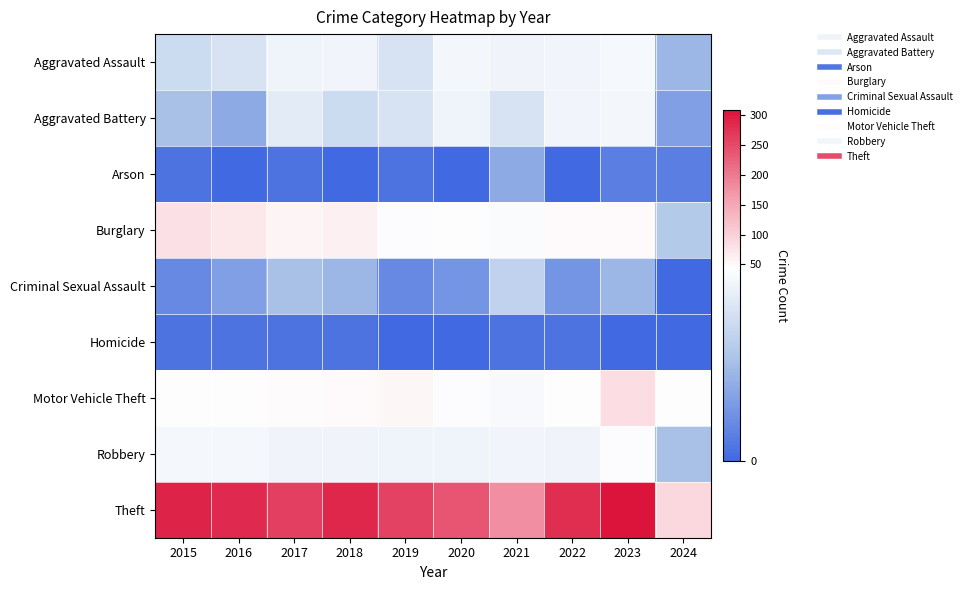

Reading right to left, extract all data points from this chart.

Aggravated Assault: 2024=7	2023=26	2022=19	2021=18	2020=23	2019=12	2018=20	2017=14	2016=12	2015=11
Aggravated Battery: 2024=5	2023=23	2022=20	2021=12	2020=14	2019=12	2018=11	2017=13	2016=6	2015=8
Arson: 2024=2	2023=2	2022=0	2021=6	2020=0	2019=1	2018=0	2017=1	2016=0	2015=1
Burglary: 2024=9	2023=49	2022=50	2021=33	2020=40	2019=39	2018=62	2017=56	2016=73	2015=80
Criminal Sexual Assault: 2024=0	2023=7	2022=4	2021=10	2020=4	2019=3	2018=7	2017=8	2016=5	2015=3
Homicide: 2024=0	2023=0	2022=1	2021=1	2020=0	2019=0	2018=1	2017=1	2016=1	2015=1
Motor Vehicle Theft: 2024=40	2023=85	2022=45	2021=30	2020=37	2019=54	2018=50	2017=47	2016=45	2015=40
Robbery: 2024=8	2023=39	2022=18	2021=19	2020=14	2019=14	2018=17	2017=18	2016=24	2015=24
Theft: 2024=92	2023=308	2022=279	2021=179	2020=238	2019=259	2018=287	2017=261	2016=283	2015=290